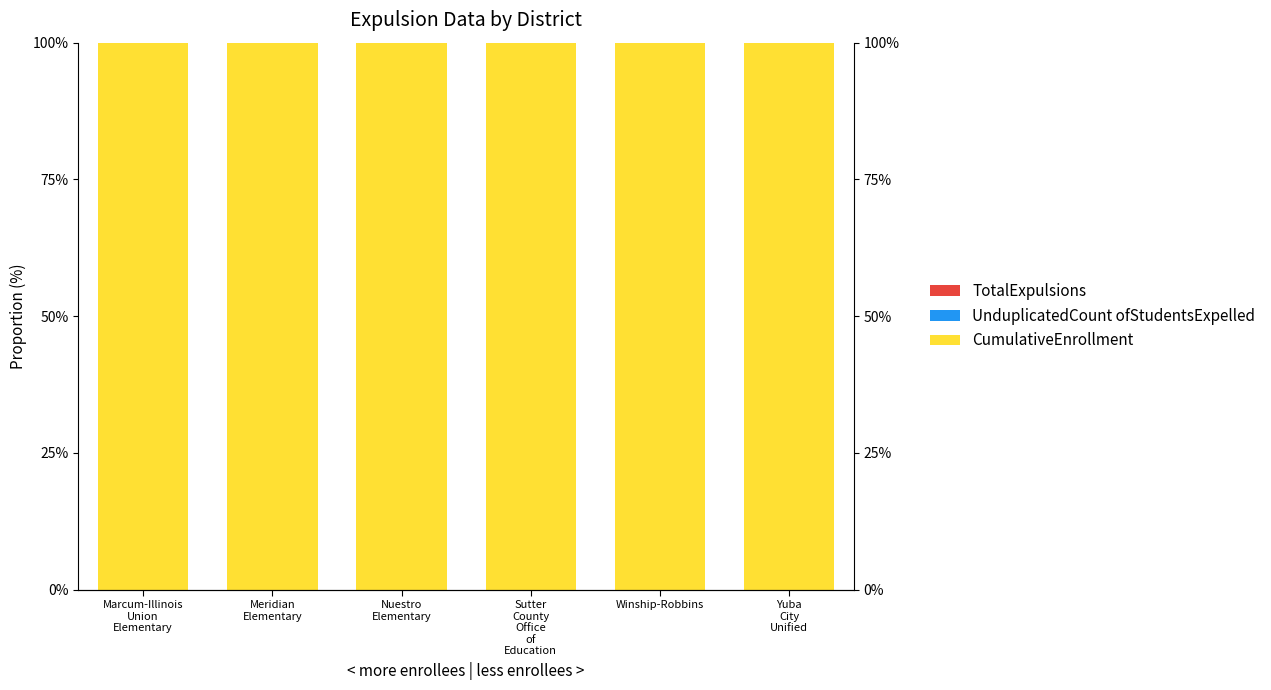

What are all the series names shown in the legend?

TotalExpulsions, UnduplicatedCount ofStudentsExpelled, CumulativeEnrollment